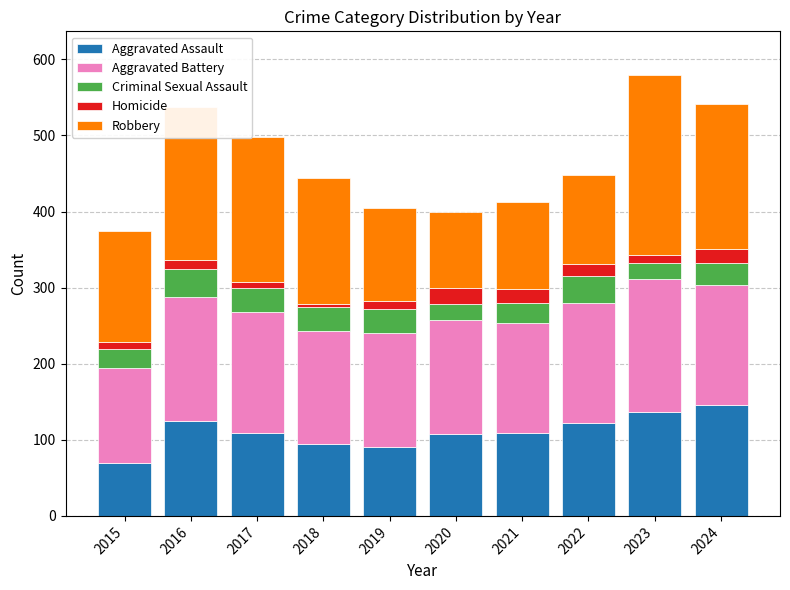

The value of Aggravated Assault at 2023 is 137. True or false?

True